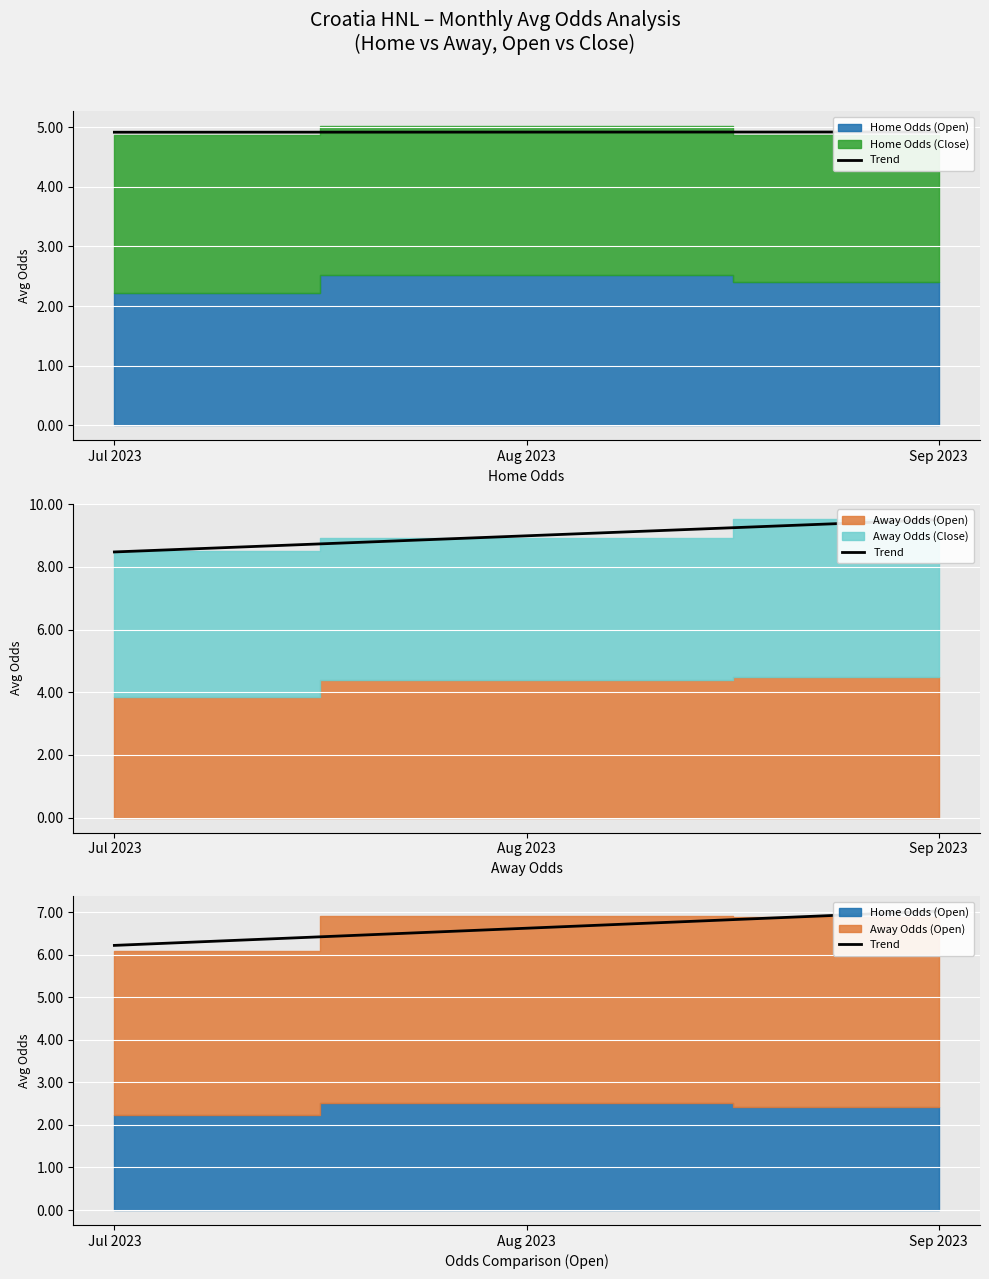

What is the approximate value at Sep 2023?

7.0